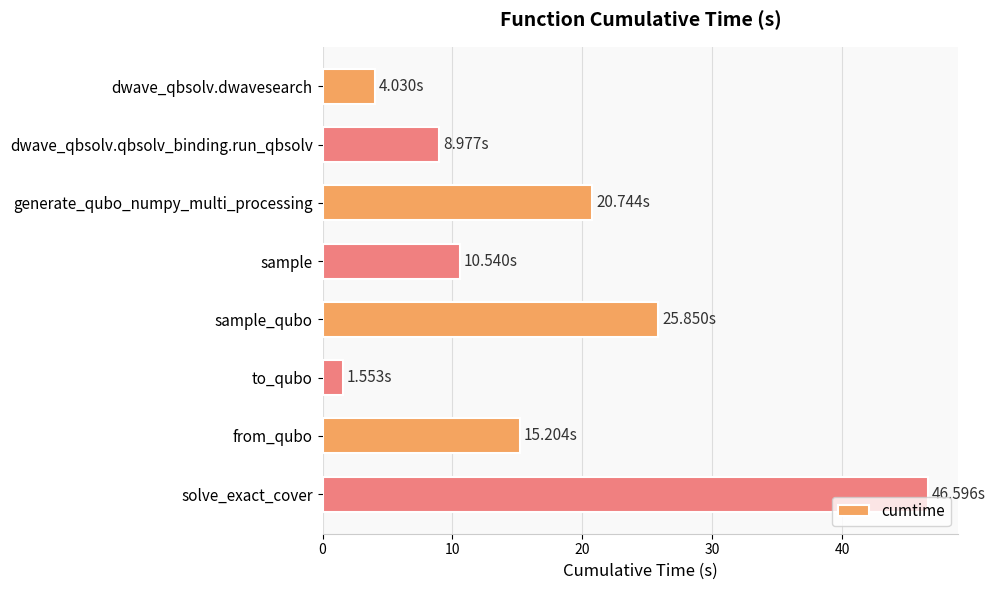

What is the minimum value shown in the chart?

1.6